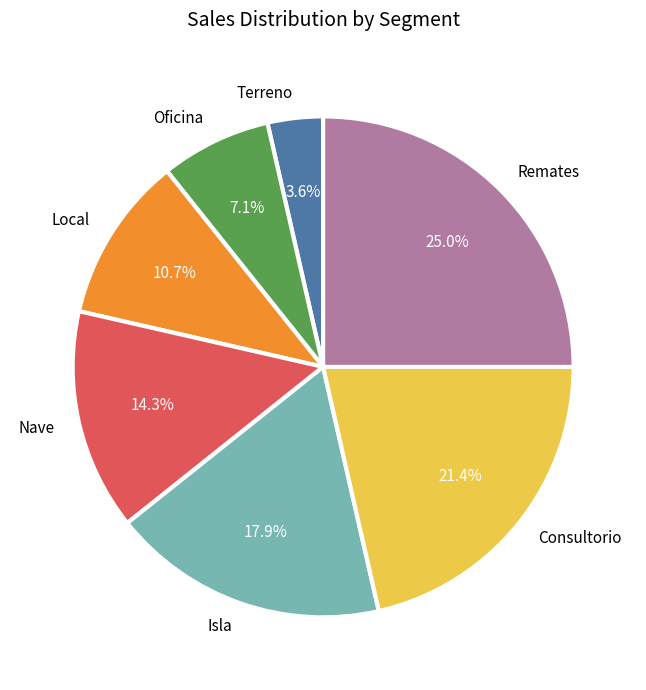

To the nearest percent, what portion does Nave represent?

14%